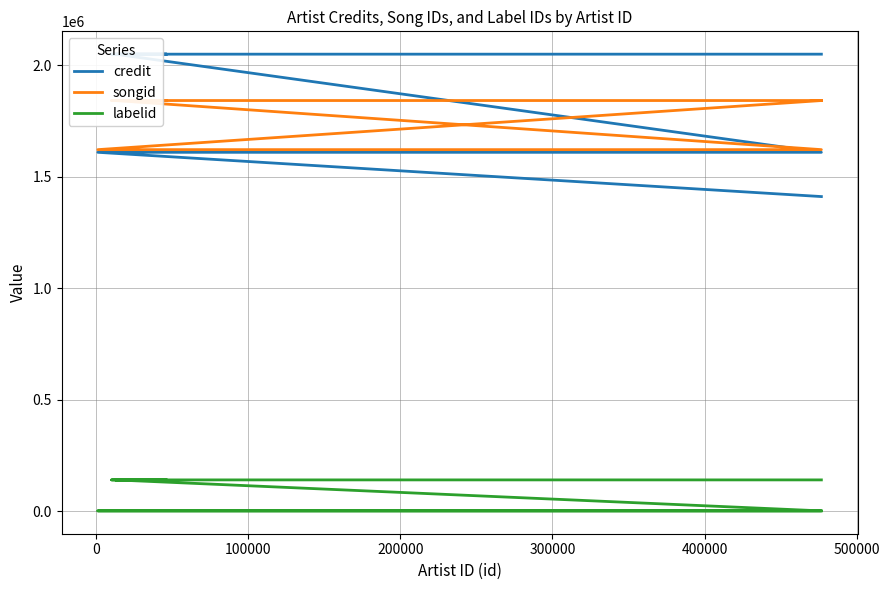

Between 200000 and 300000, which is larger?

200000